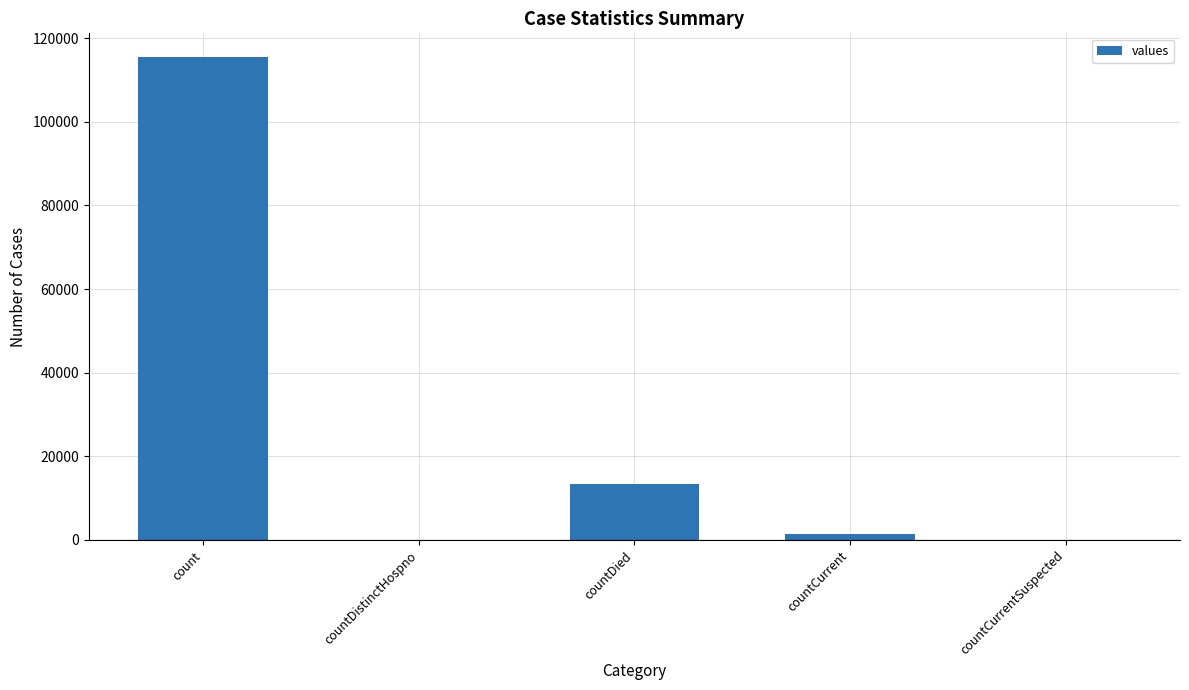

Where does the data first go above 1383?

count